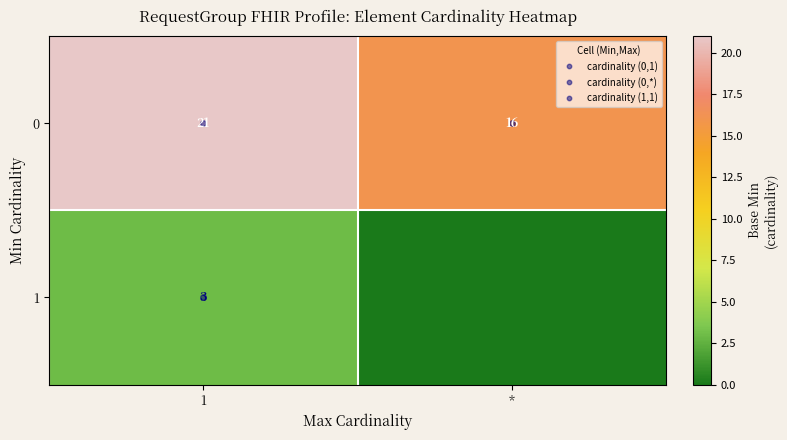

Read the 1 value at 1.

3